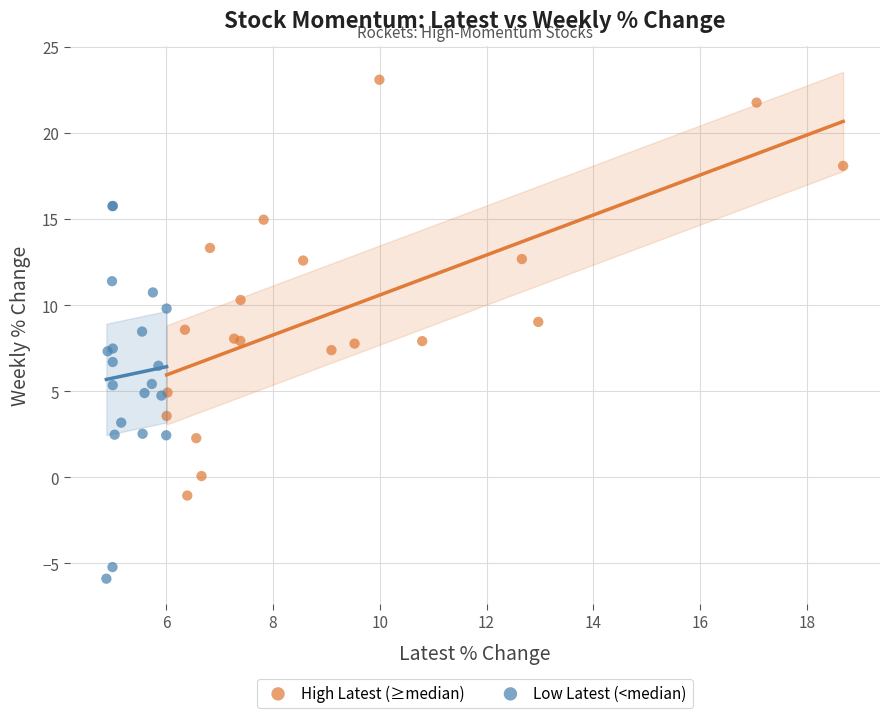

Which series reaches the minimum Y coordinate?

Low Latest (<median)